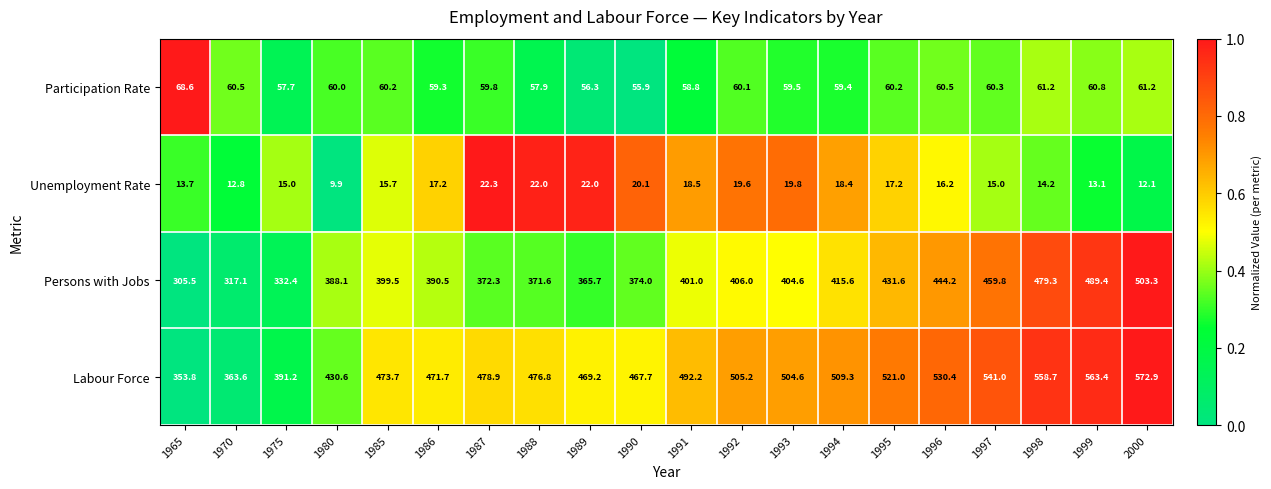

At how many categories does at least one series exceed 32?

20